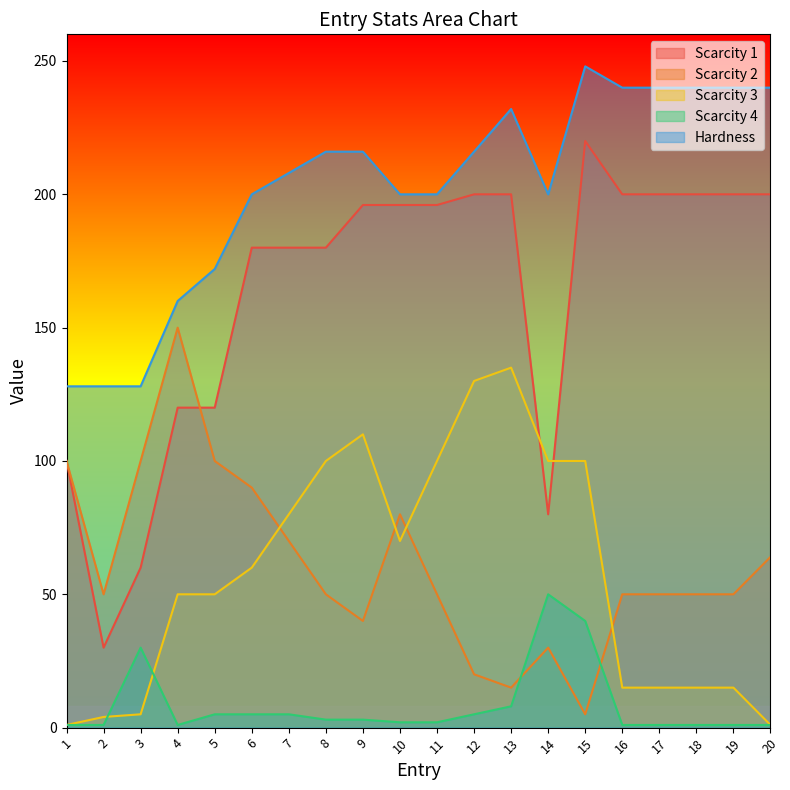

At which label is Scarcity 2 closest to 77?

10